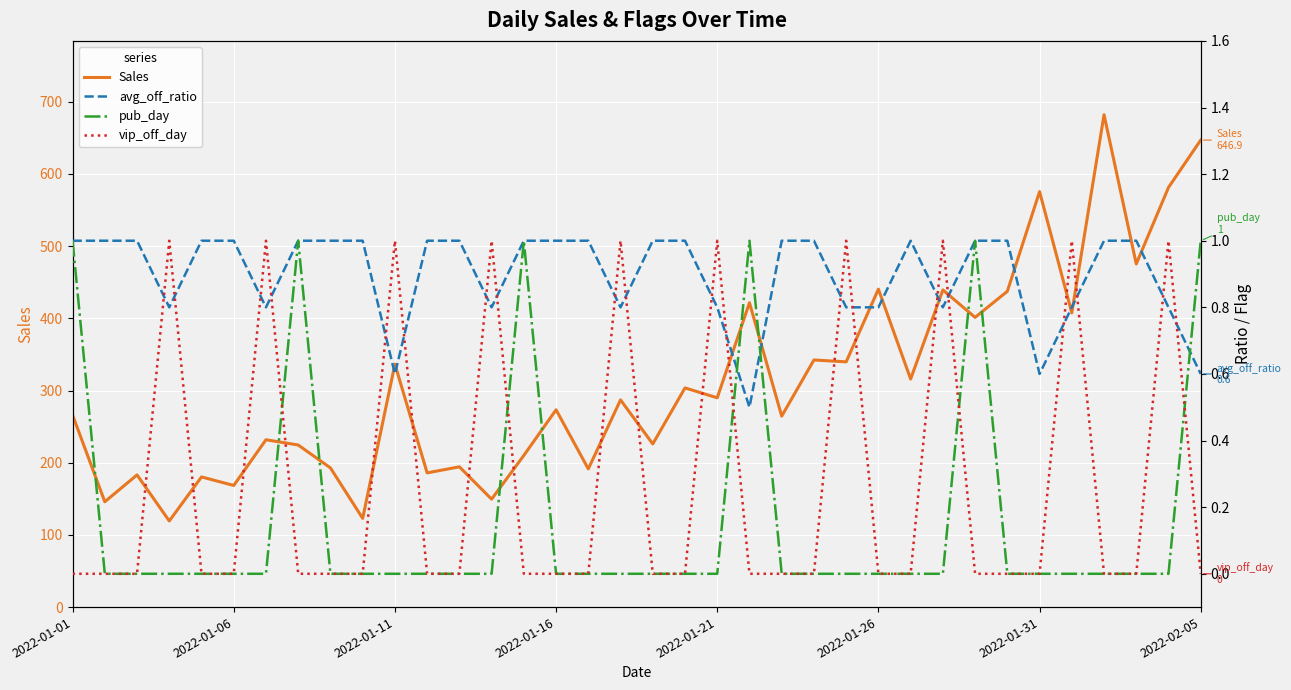

True or false: Sales has a value of 137.3 at 2022-01-31.

False